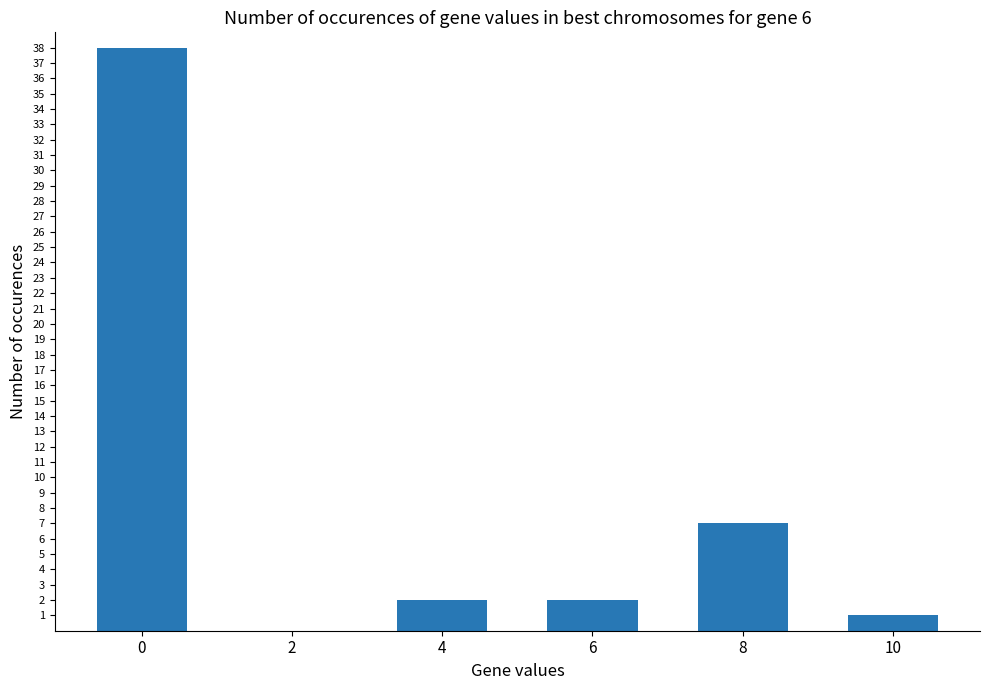

Reading right to left, list all the values displayed in this chart.

10=1	8=7	6=2	4=2	2=0	0=38